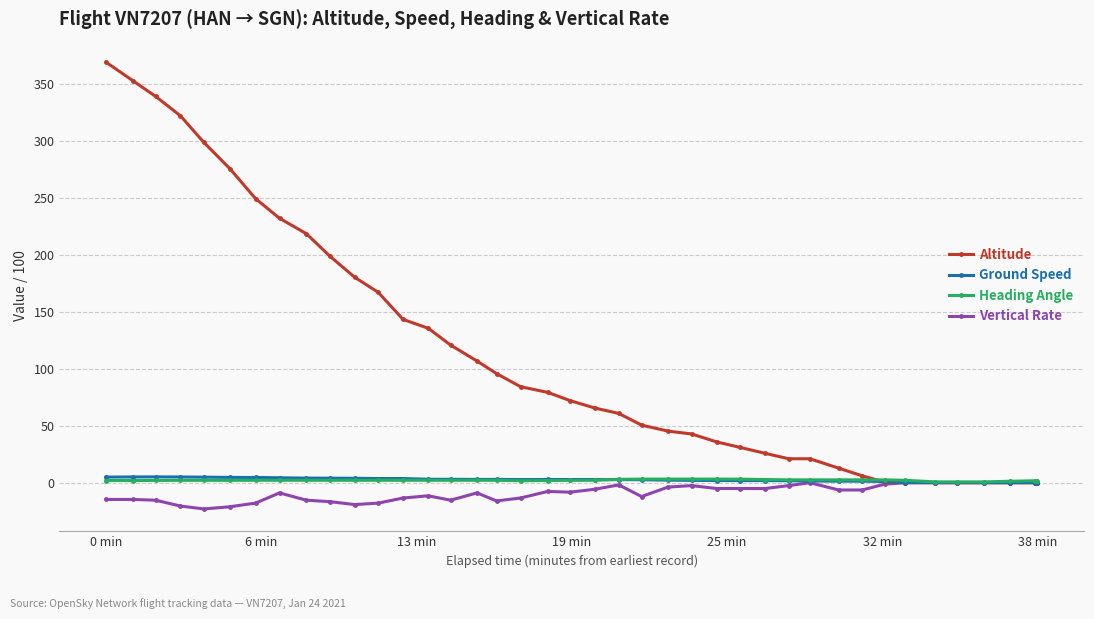

True or false: Ground Speed has more than 2 points higher than both neighbors.

True